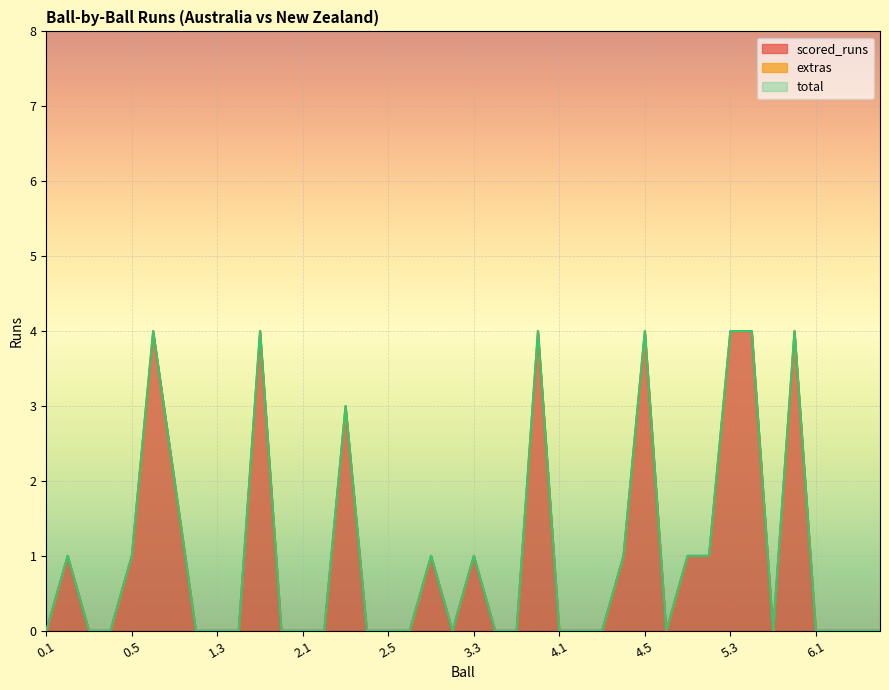

What is the difference between the maximum and minimum values in the total series?

4